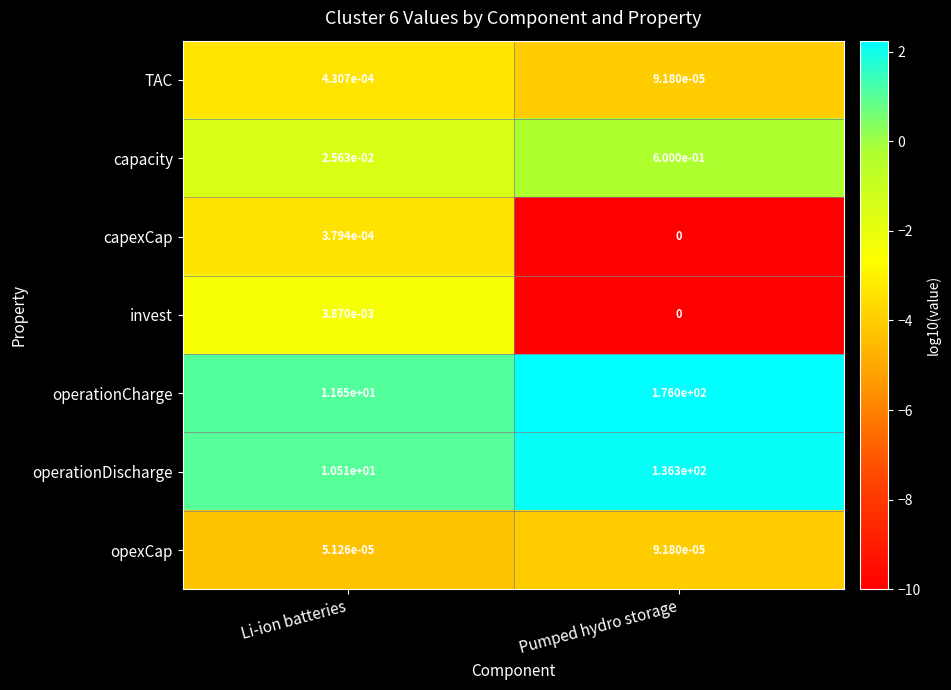

At which category is the sum across all series the highest?

Pumped hydro storage